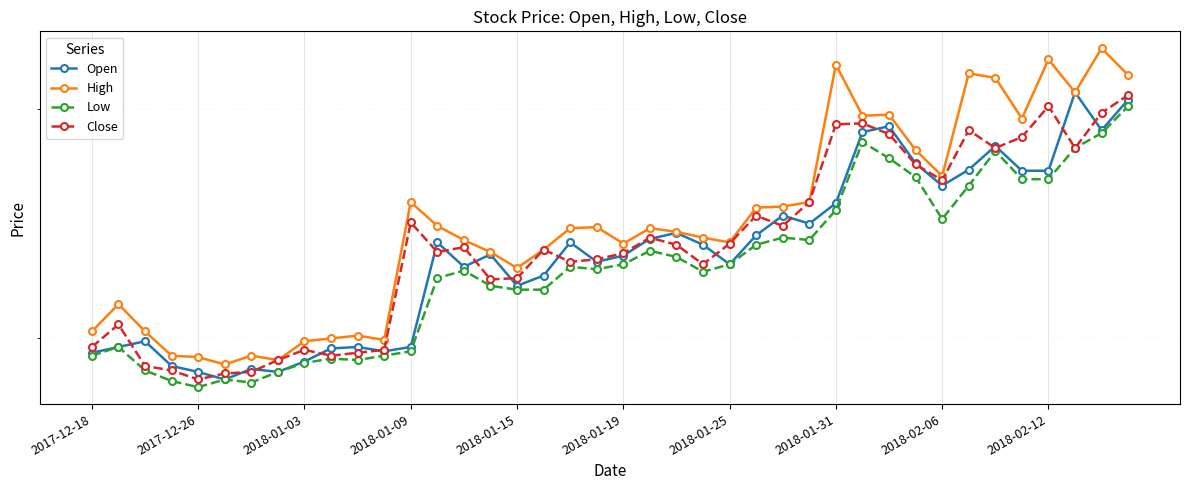

Which category has the highest value in the Open series?

37